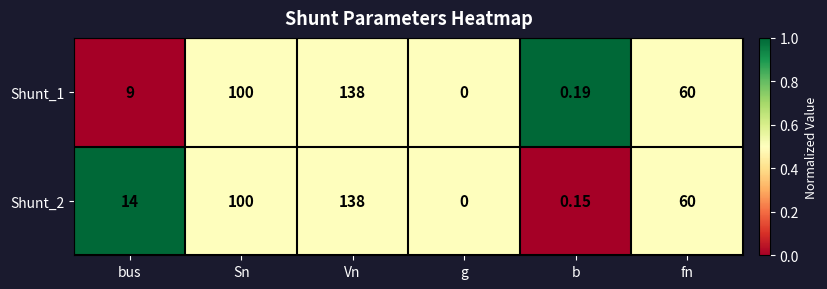

Rank the series at bus from lowest to highest value.

Shunt_1, Shunt_2